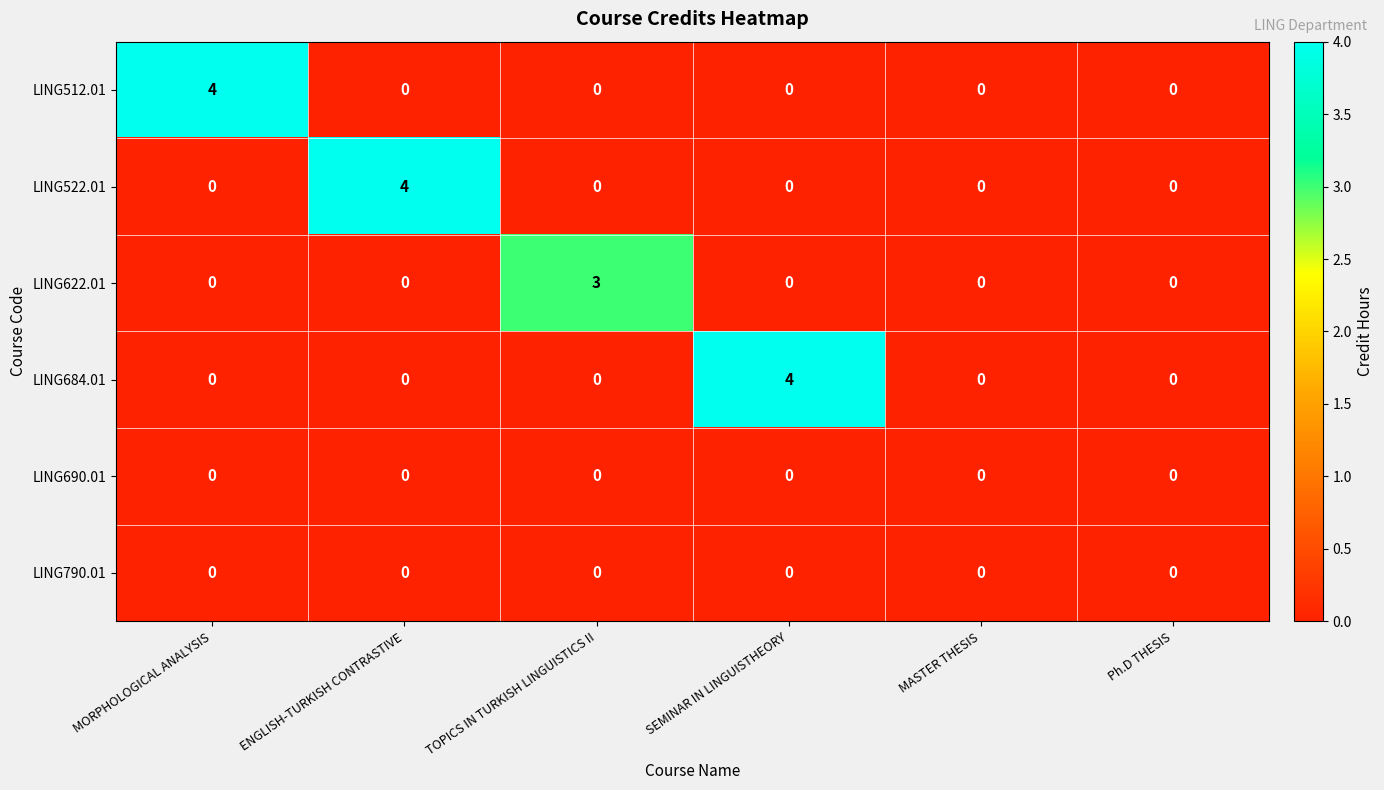

What is the greatest value displayed?

4